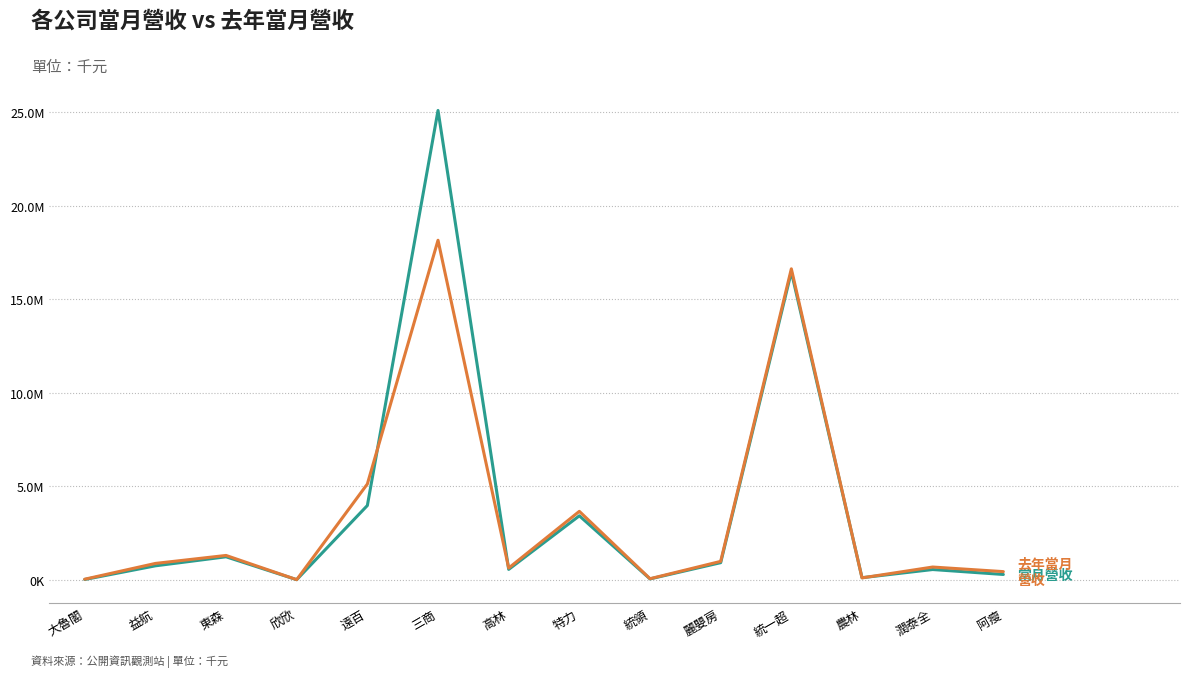

Does the chart have visible grid lines?

Yes